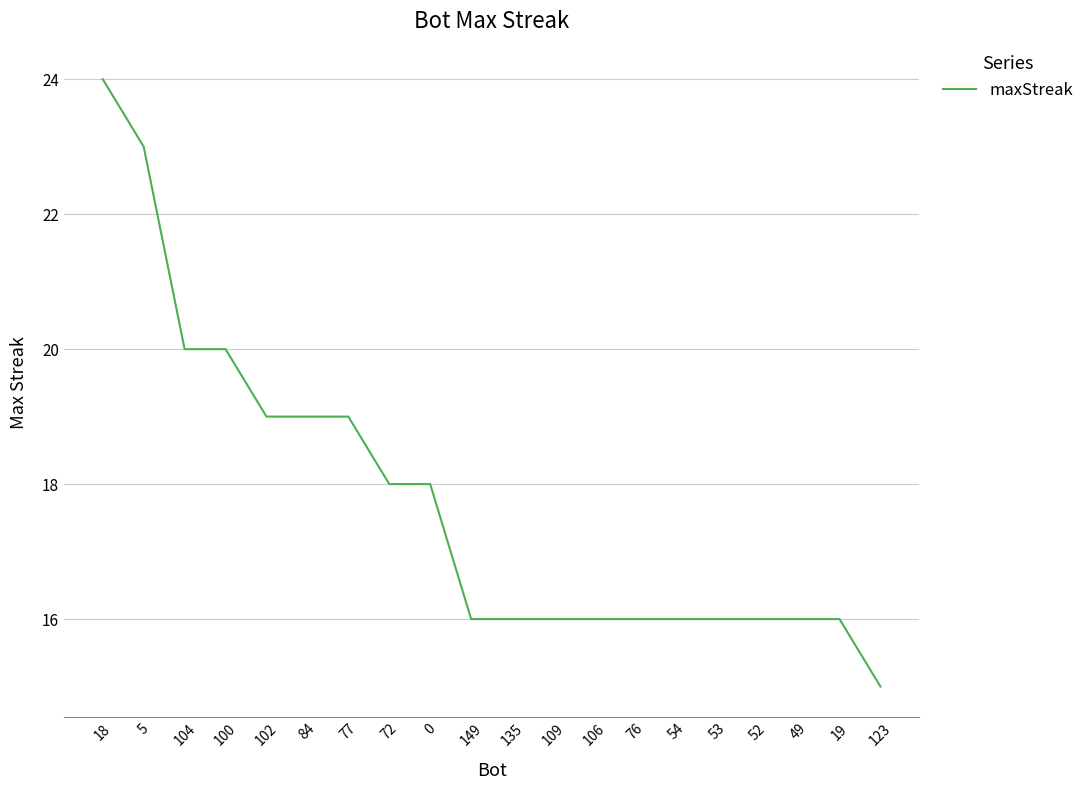

Is it true that the value at 84 is 19?

True